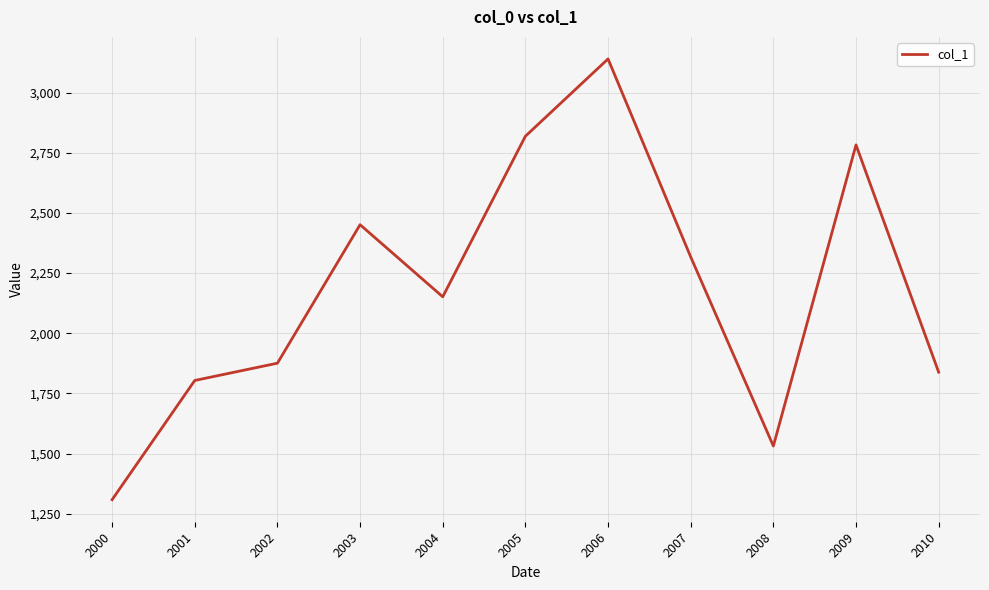

How many interior local peaks (higher than both neighbors) does the data have?

3